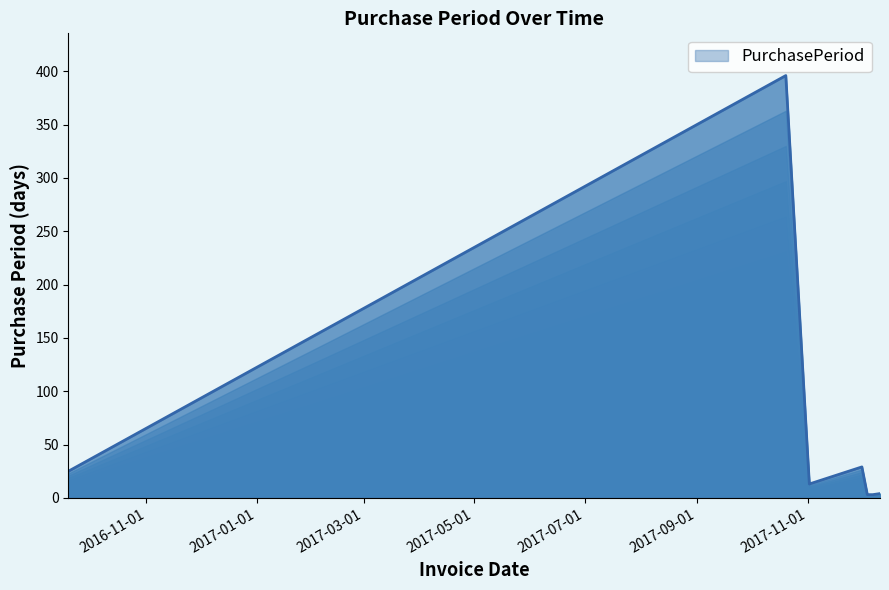

What is the average value?

68